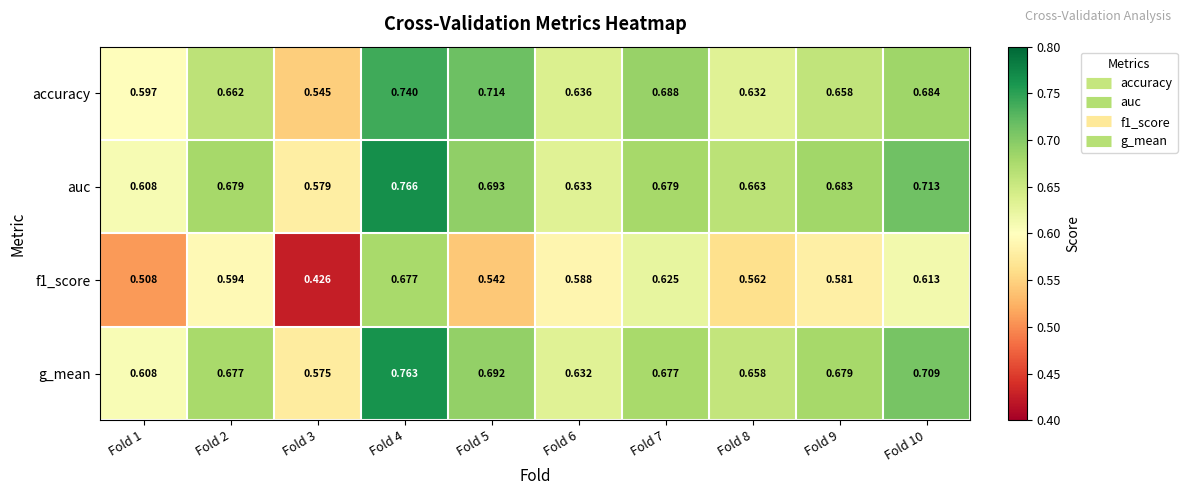

Is the value of g_mean at Fold 4 greater than the value of f1_score at Fold 1?

Yes